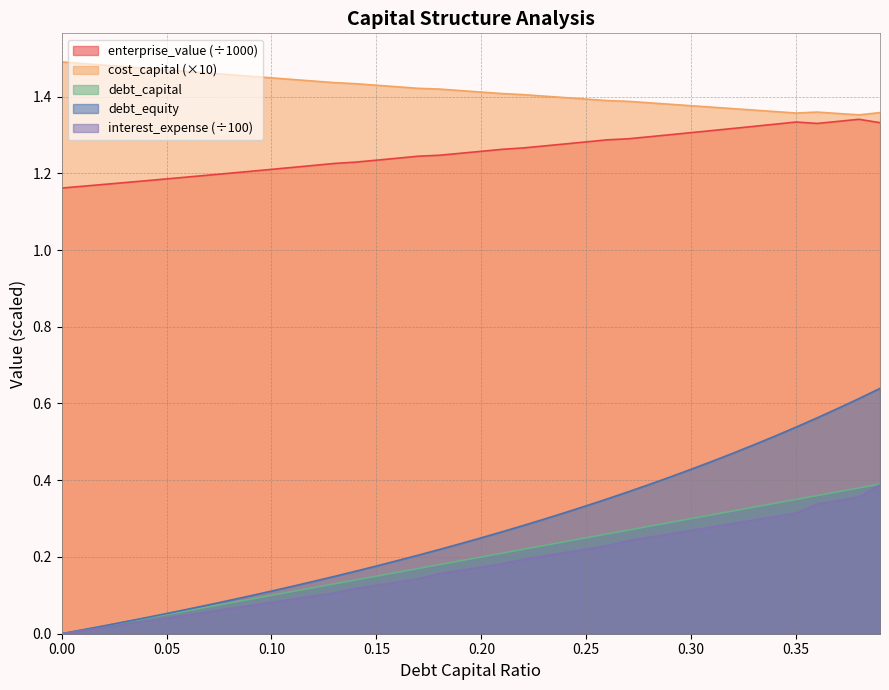

Is it true that enterprise_value equals 1.2 at 0.12?

True